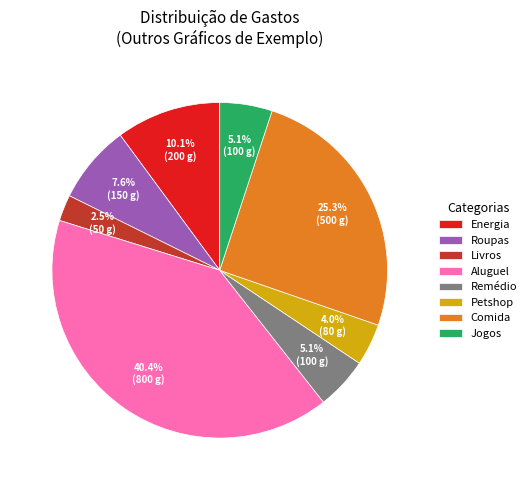

True or false: Roupas accounts for 8% of the total.

True